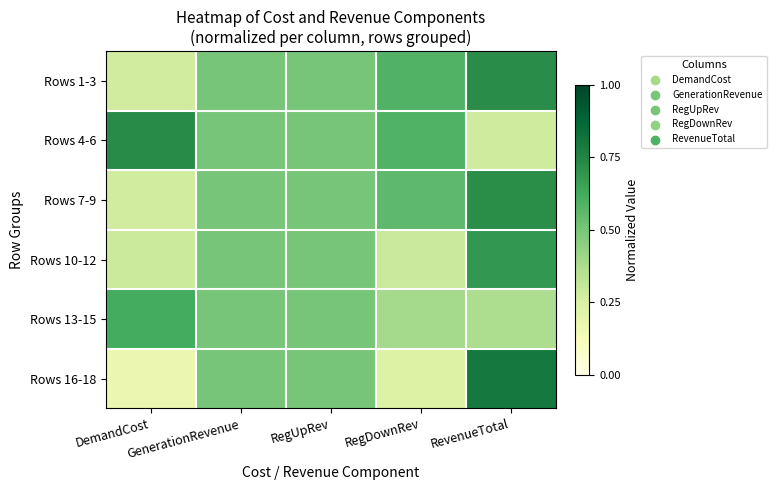

What is the spread (max minus min) of values at DemandCost?

0.6